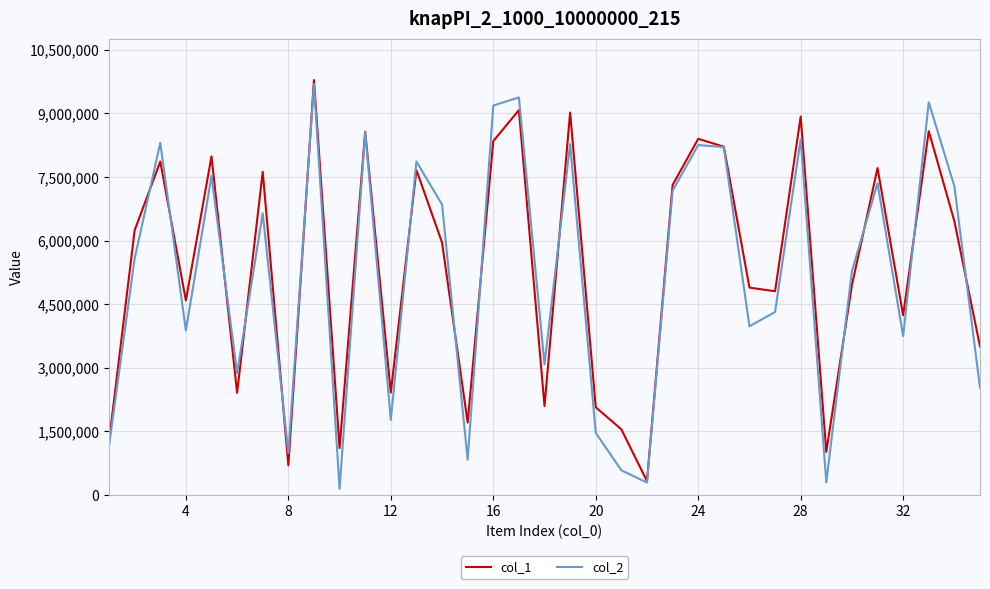

What is the maximum value shown in the chart?

9785934